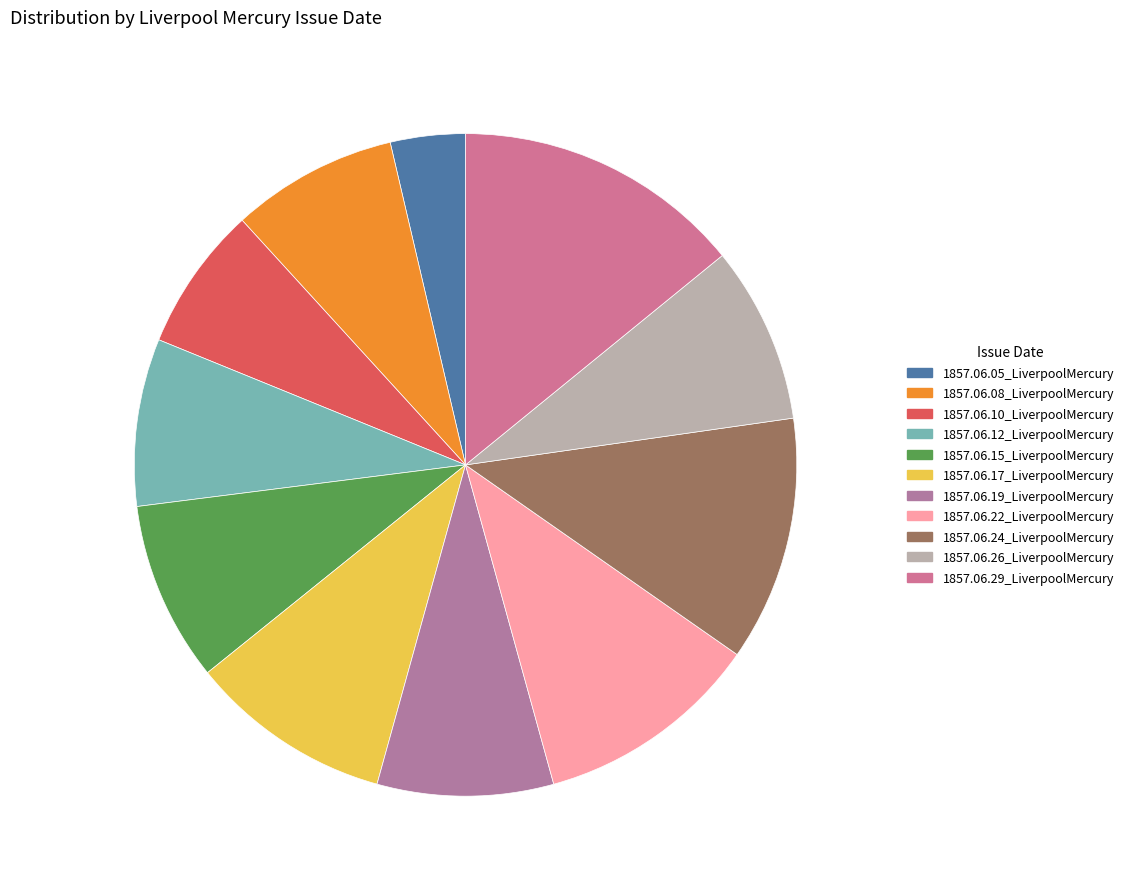

Which slice is the largest?

1857.06.29_LiverpoolMercury